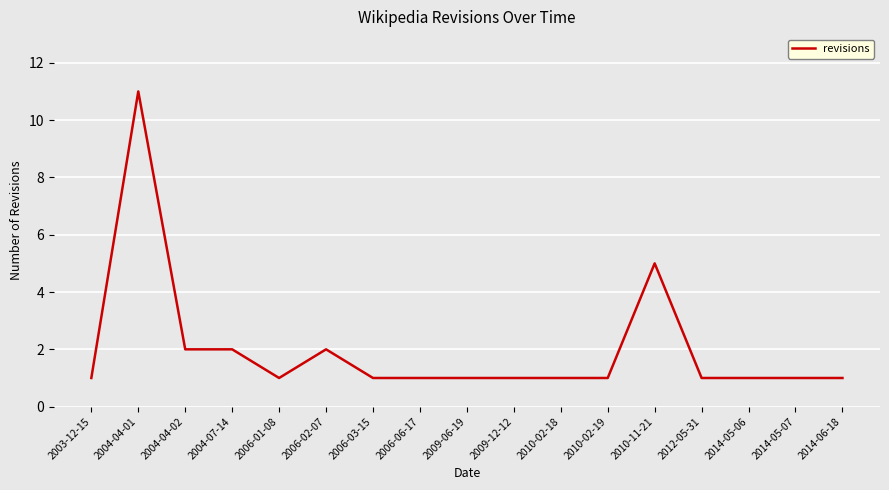

Is it true that the value at 2009-12-12 is 0?

False